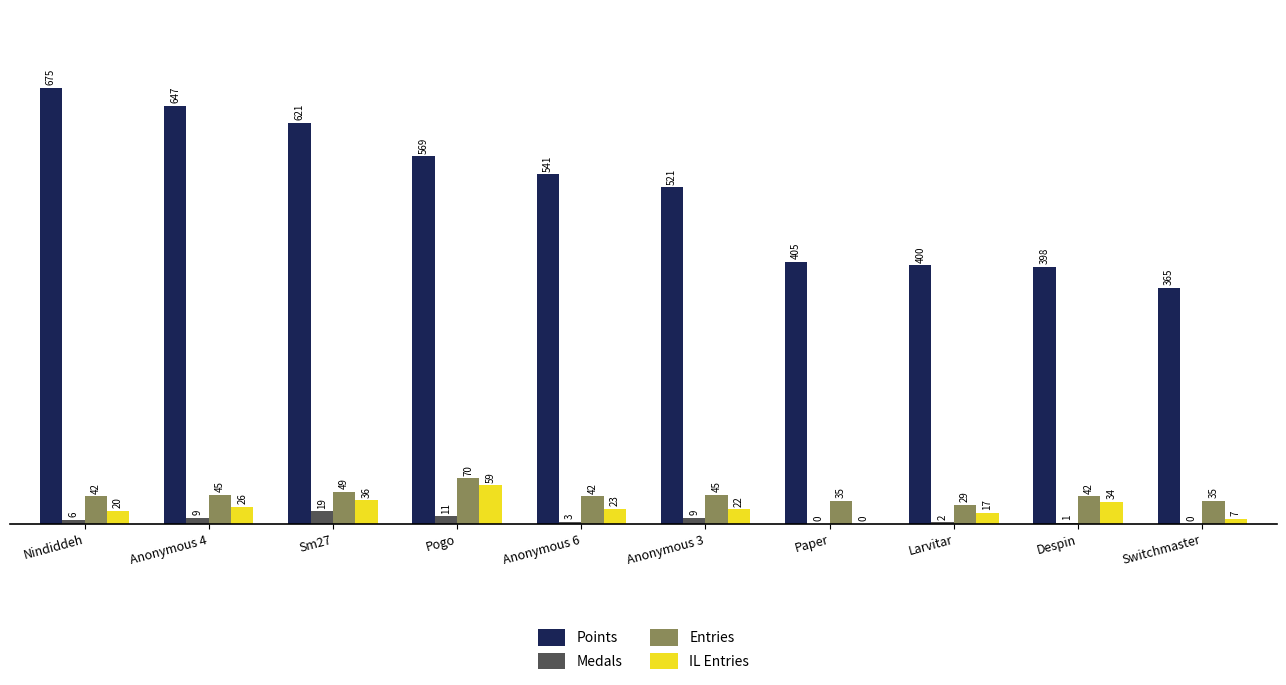

Which series has the largest range (max minus min)?

Points